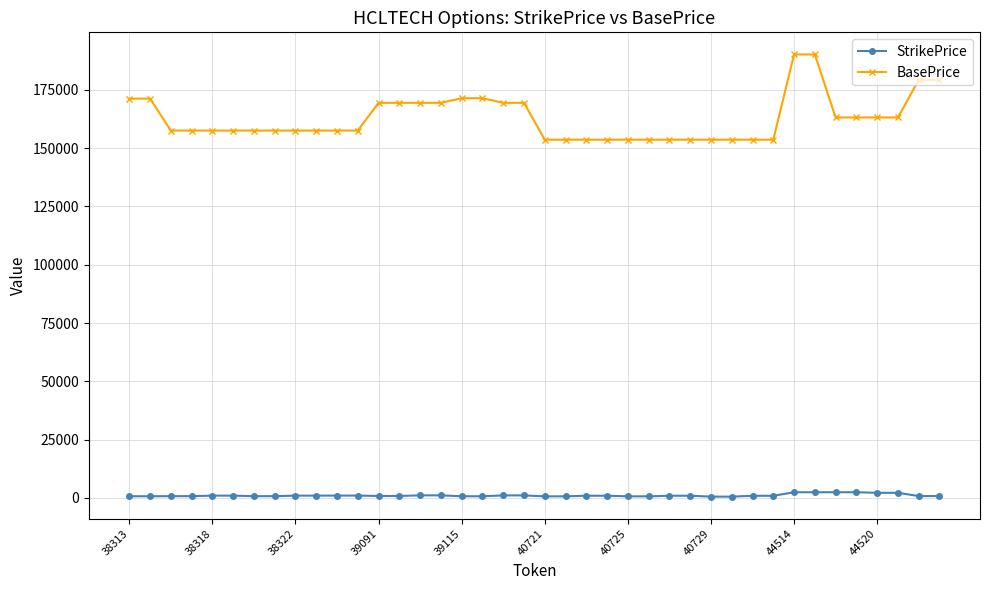

What are all the series names shown in the legend?

StrikePrice, BasePrice